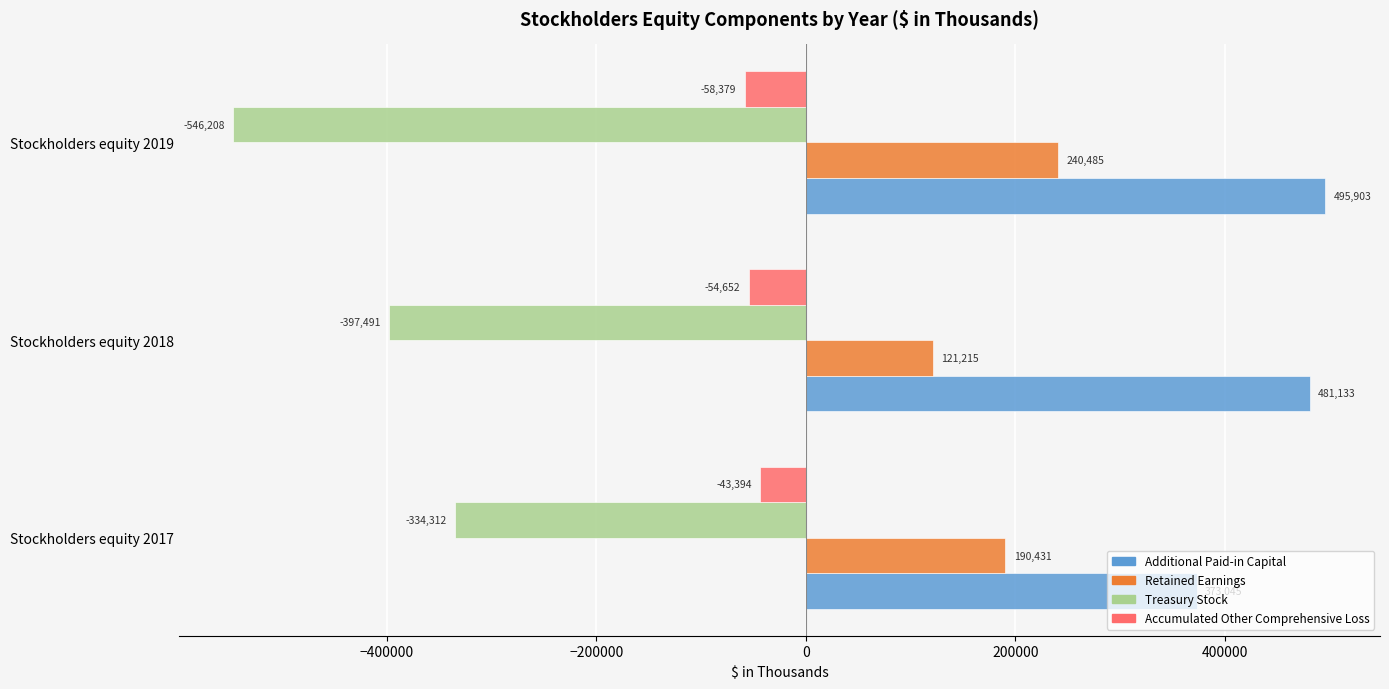

The Treasury Stock series shows -546208 at Stockholders equity 2019. True or false?

True